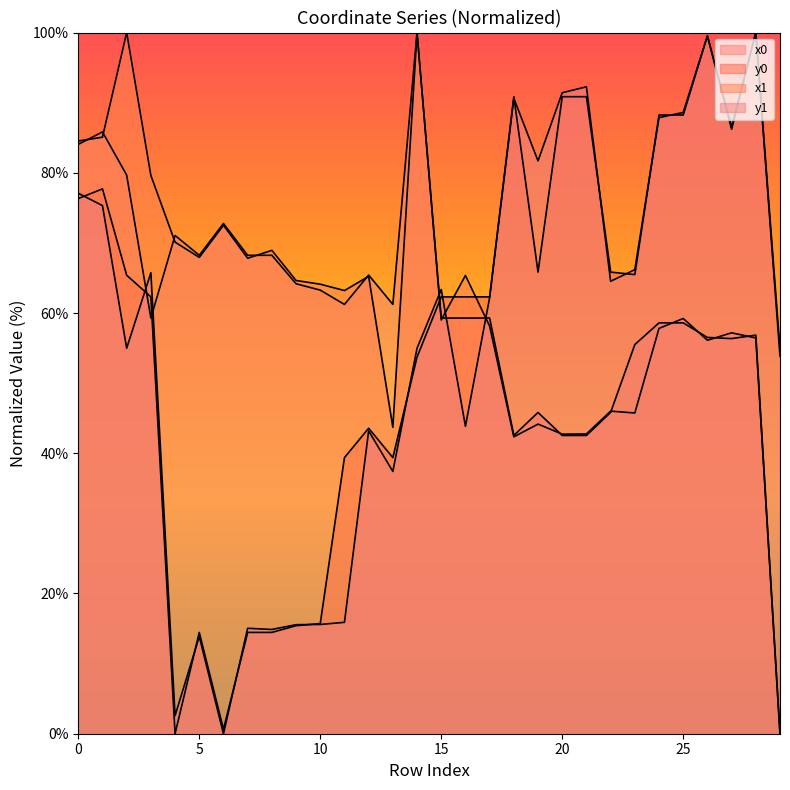

How many categories are shown in the chart?

30